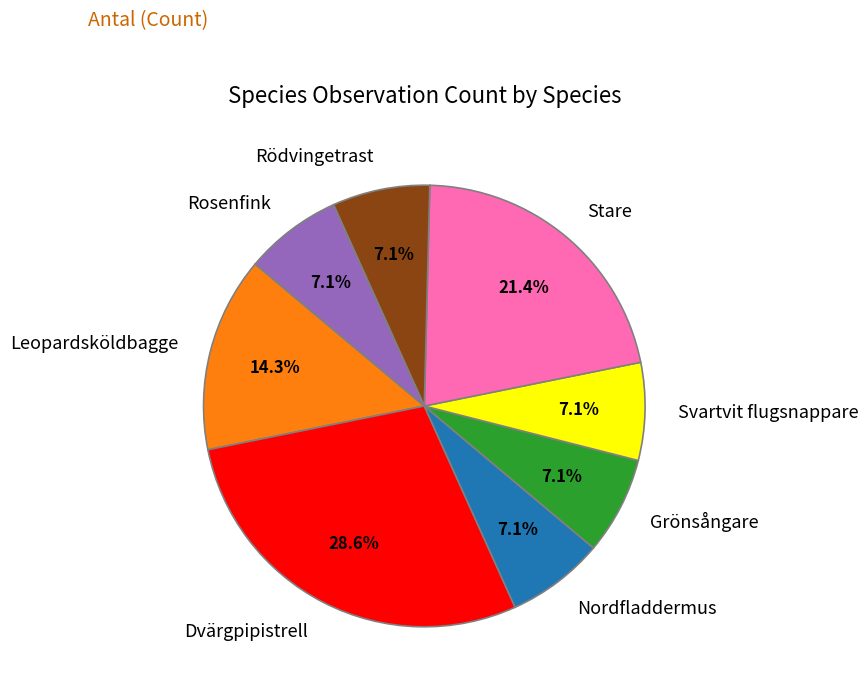

To the nearest percent, what percentage of the pie is Rosenfink?

7%